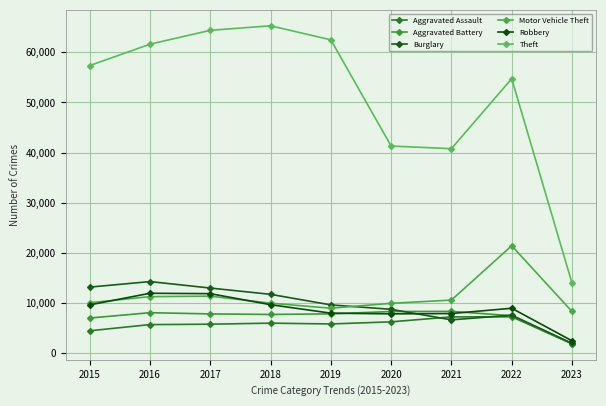

Reading left to right, what are all the values shown in this chart?

Aggravated Assault: 2015=4480	2016=5712	2017=5793	2018=6001	2019=5841	2020=6263	2021=7243	2022=7274	2023=1868
Aggravated Battery: 2015=7018	2016=8085	2017=7845	2018=7734	2019=7857	2020=8319	2021=8348	2022=7488	2023=1933
Burglary: 2015=13184	2016=14289	2017=13001	2018=11746	2019=9639	2020=8757	2021=6658	2022=7594	2023=1979
Motor Vehicle Theft: 2015=10068	2016=11286	2017=11380	2018=9985	2019=8977	2020=9957	2021=10599	2022=21434	2023=8324
Robbery: 2015=9638	2016=11960	2017=11880	2018=9680	2019=7994	2020=7855	2021=7919	2022=8971	2023=2479
Theft: 2015=57350	2016=61619	2017=64381	2018=65286	2019=62488	2020=41314	2021=40785	2022=54736	2023=13990